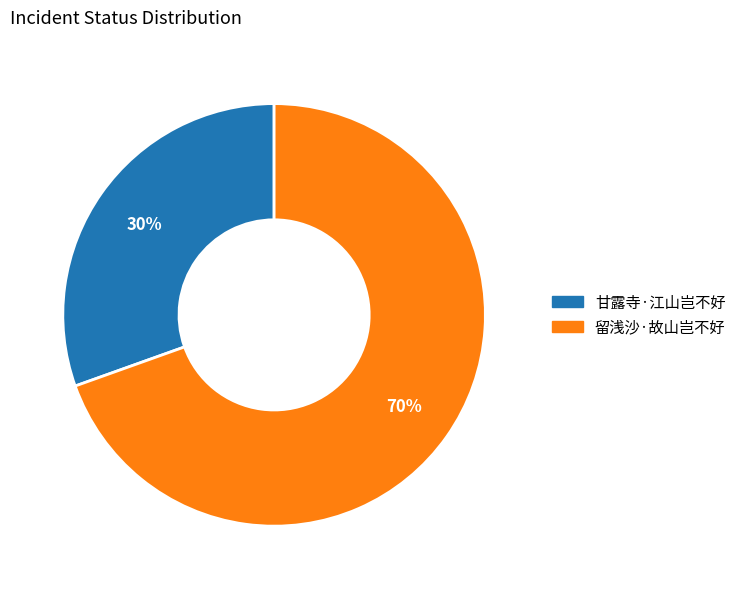

True or false: 留浅沙·故山岂不好 accounts for 84% of the total.

False